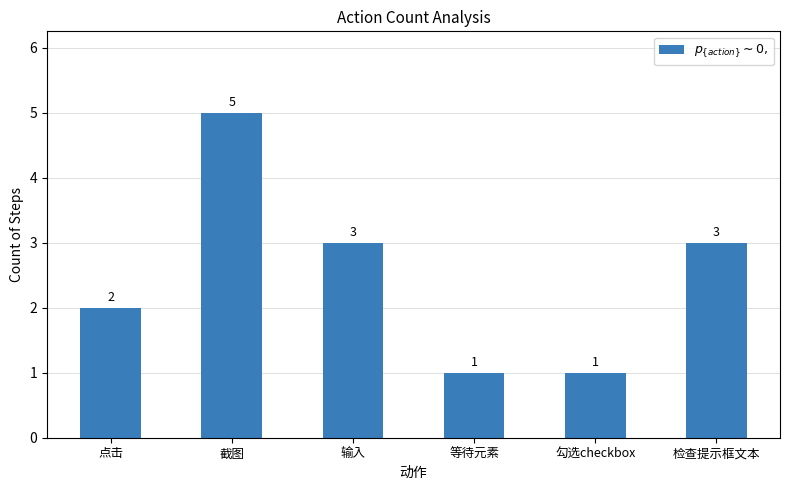

What is the change in value from 截图 to 检查提示框文本?

-2